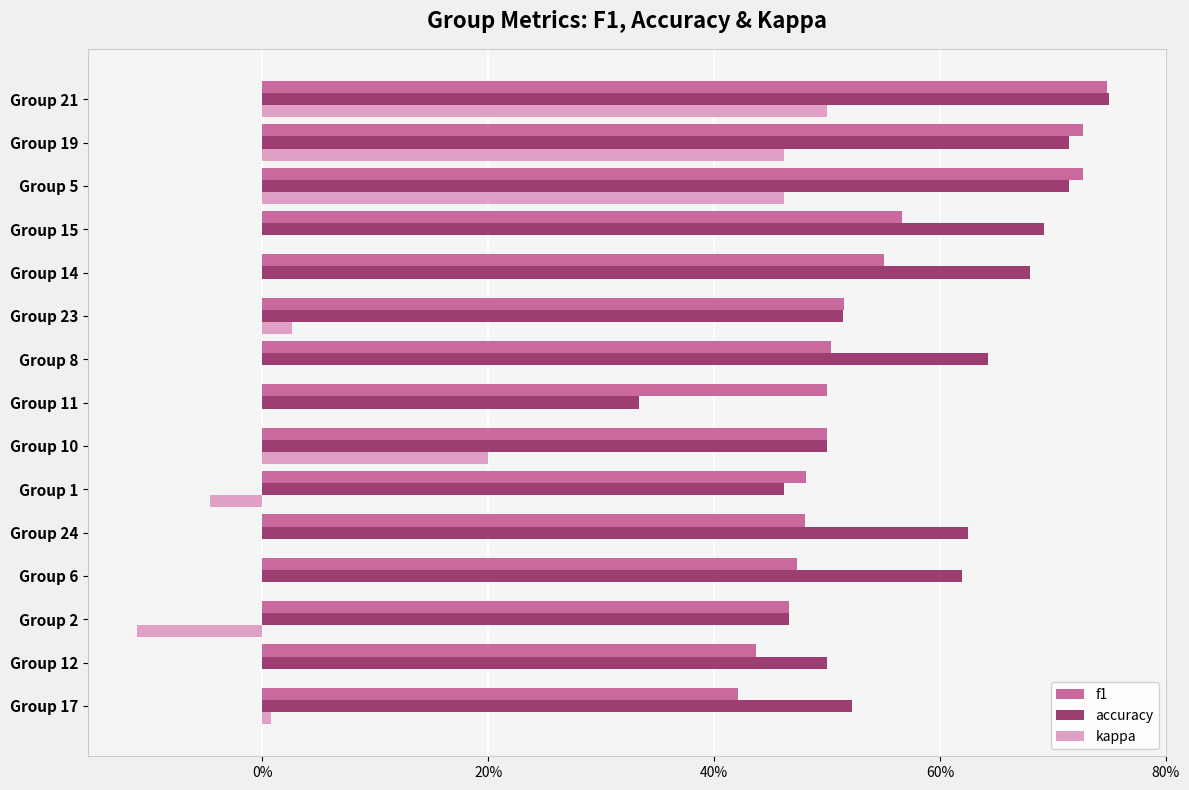

What are all the series names shown in the legend?

f1, accuracy, kappa